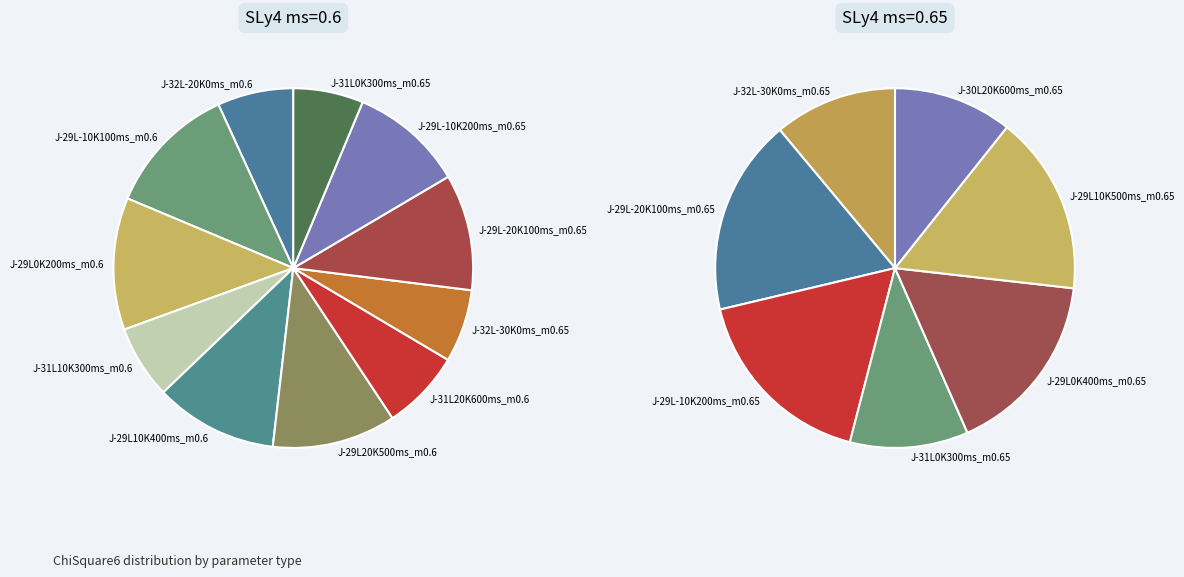

Which category has the smallest portion of the pie?

J-31L0K300ms_m0.65